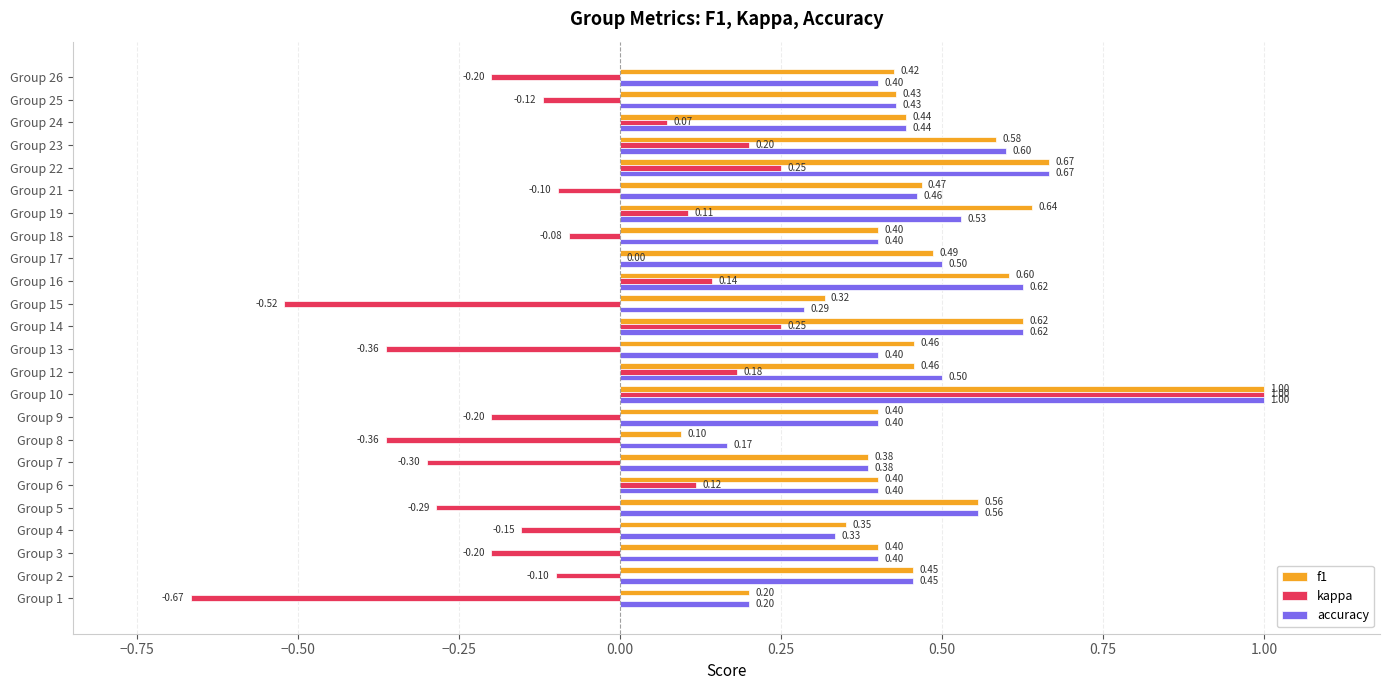

At which label is accuracy closest to 0?

Group 8